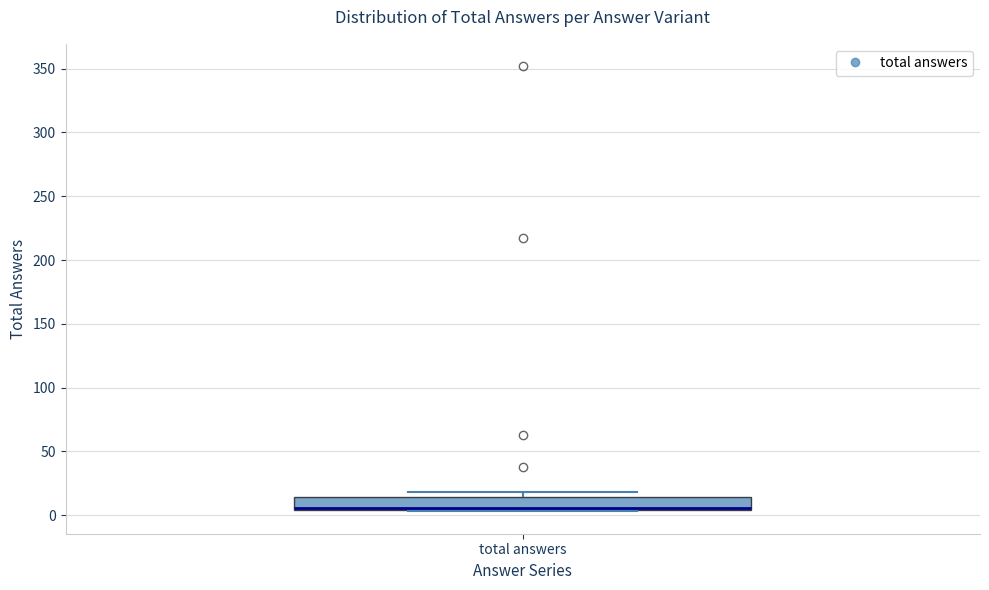

Read this box plot against the y-axis: the position of the median line, the range covered by the box, and the ends of both whiskers. The values are not printed on the chart, so give them approximately, as read against the axis.

median 5 (drawn on the box's lower edge), box 5 to 15, whiskers 5 to 20